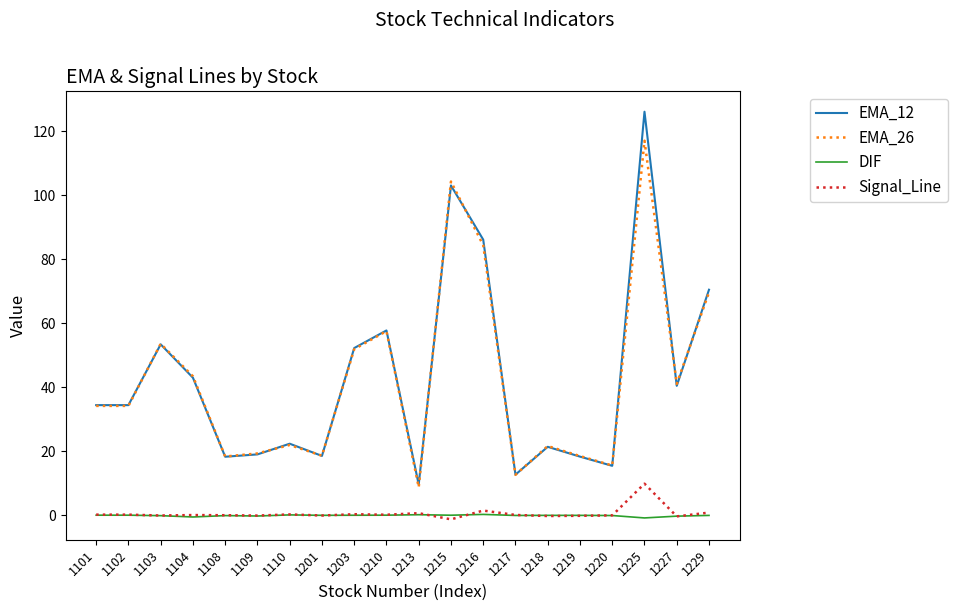

What is the difference between the maximum and minimum values in the Signal_Line series?

11.1